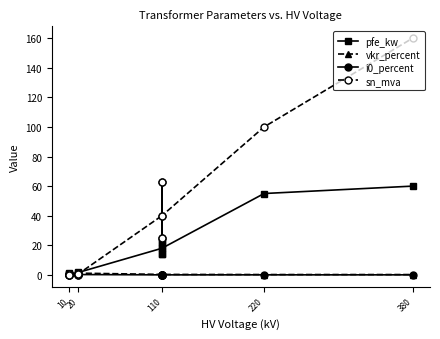

True or false: i0_percent has more than 0 points higher than both neighbors.

True